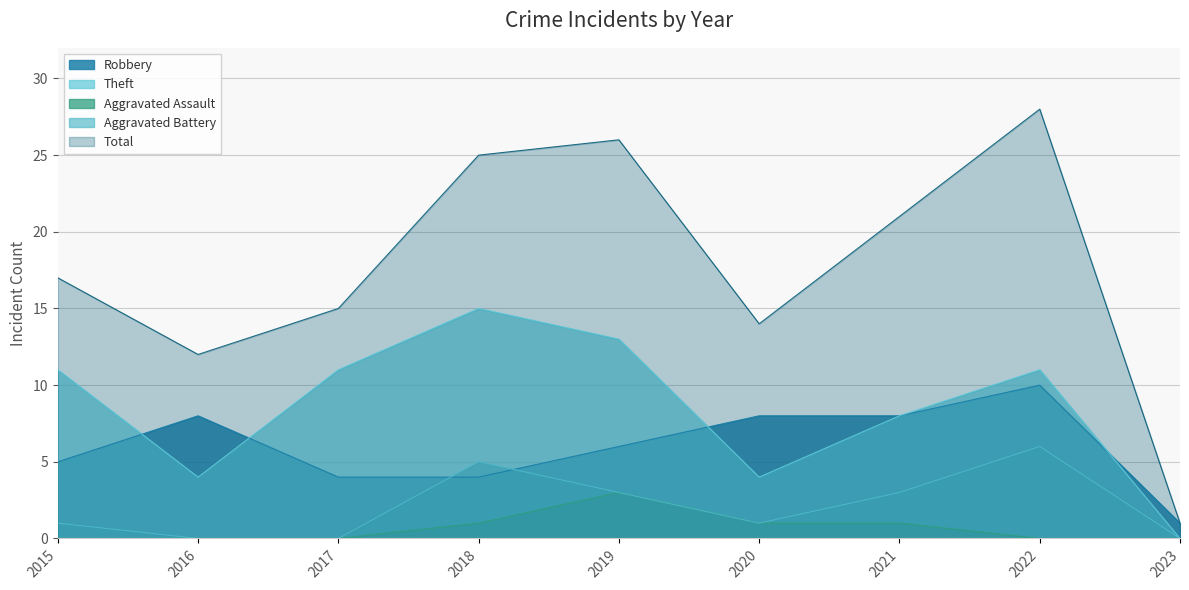

The value of Aggravated Battery at 2017 is 0. True or false?

True